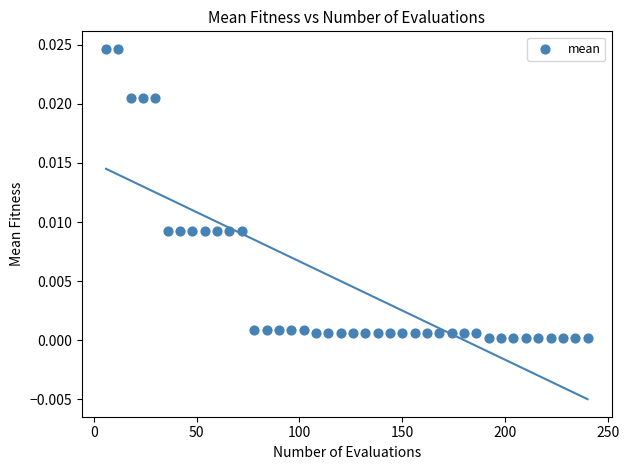

What is the range of X values (max minus min)?

234.0